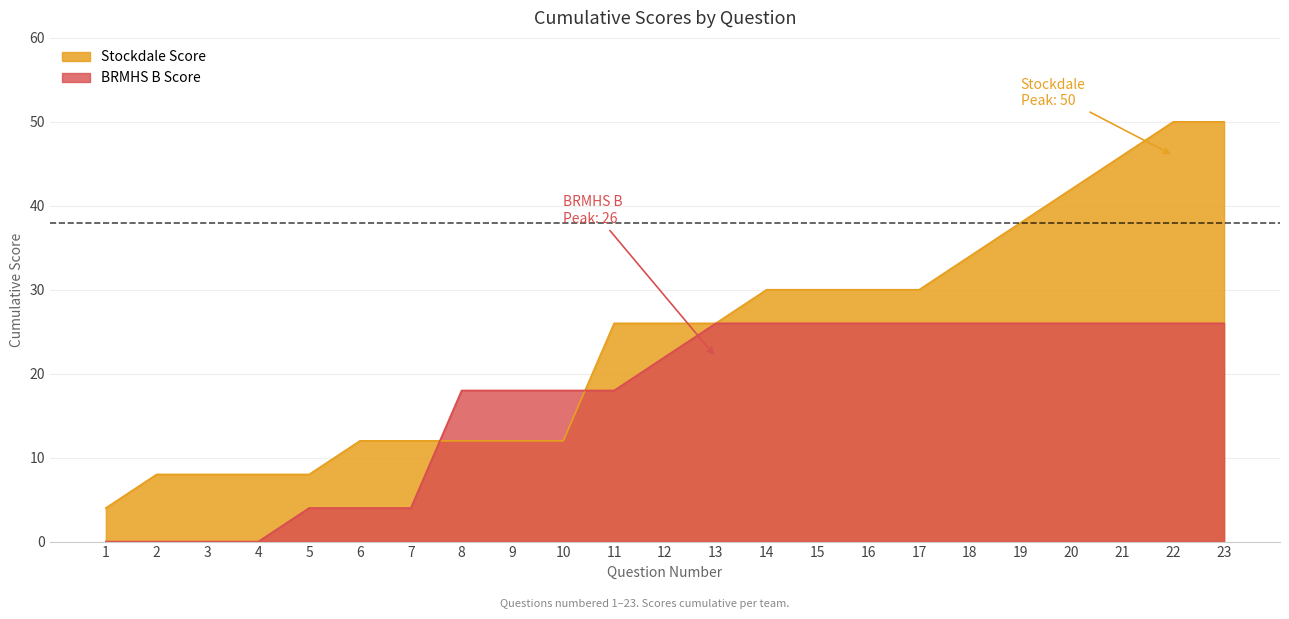

Is the value of Stockdale Score at 7 greater than the value of BRMHS B Score at 19?

No